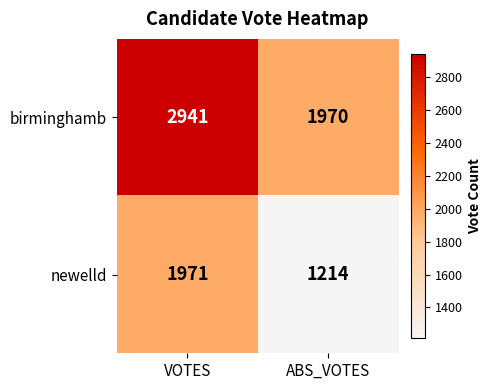

What is the maximum value shown in the chart?

2941